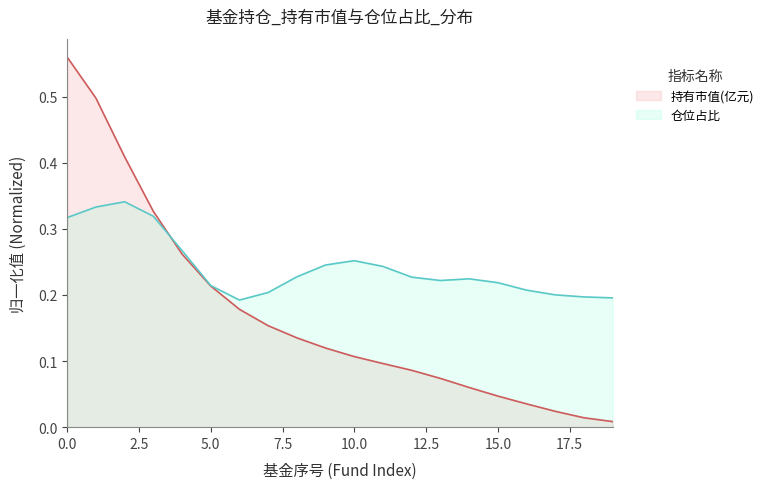

What is the maximum value shown in the chart?

0.6